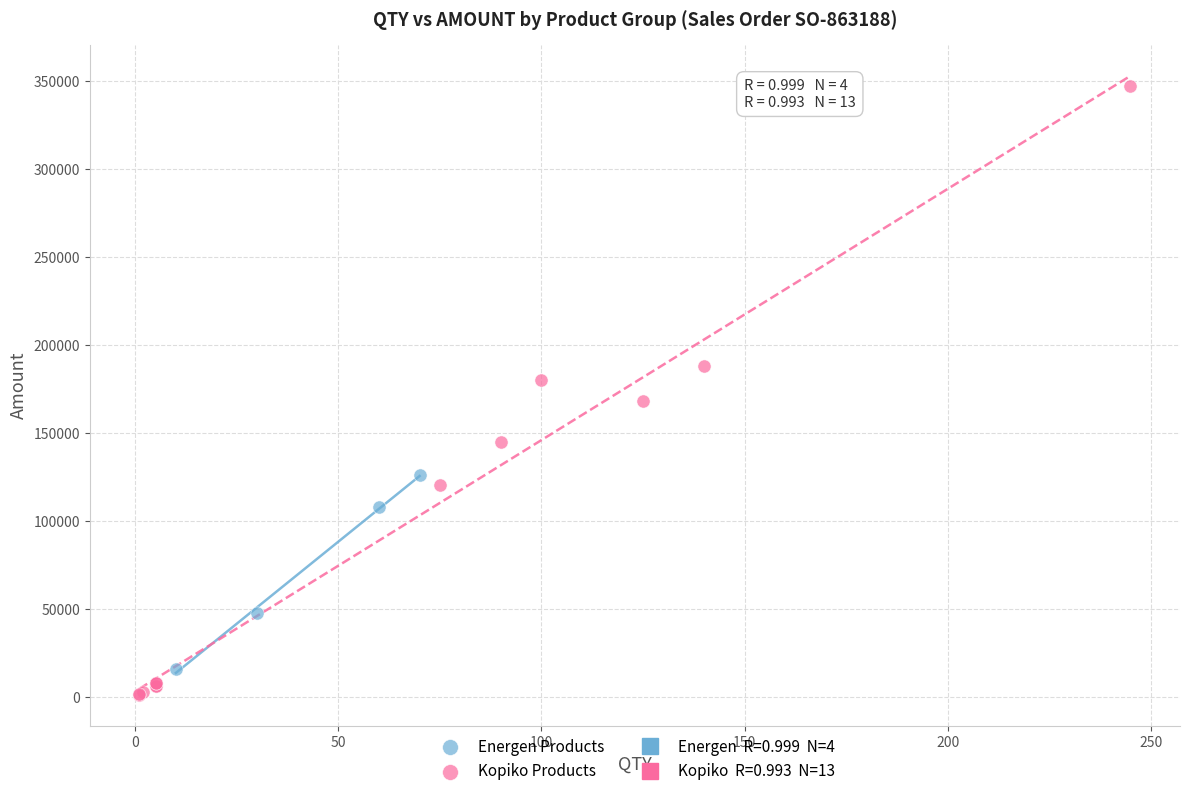

Which series contains the highest Y value?

Kopiko Products